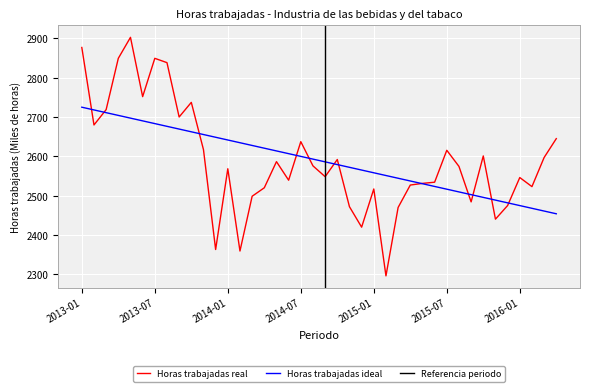

What is the value of the 20th point from the left?

2575.9